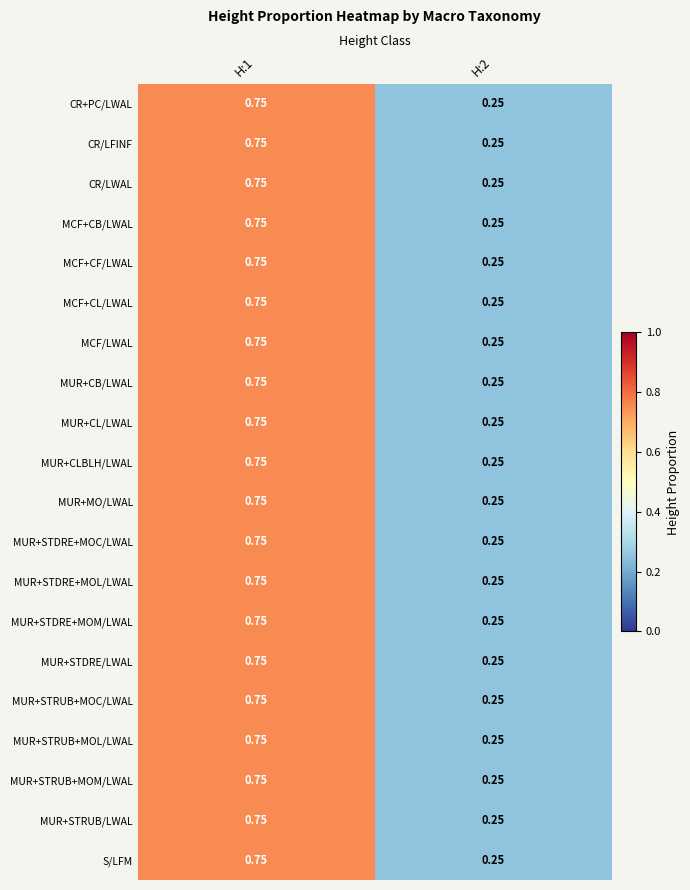

Is the value of MUR+STRUB+MOM/LWAL at H:2 greater than the value of MUR+STDRE/LWAL at H:1?

No